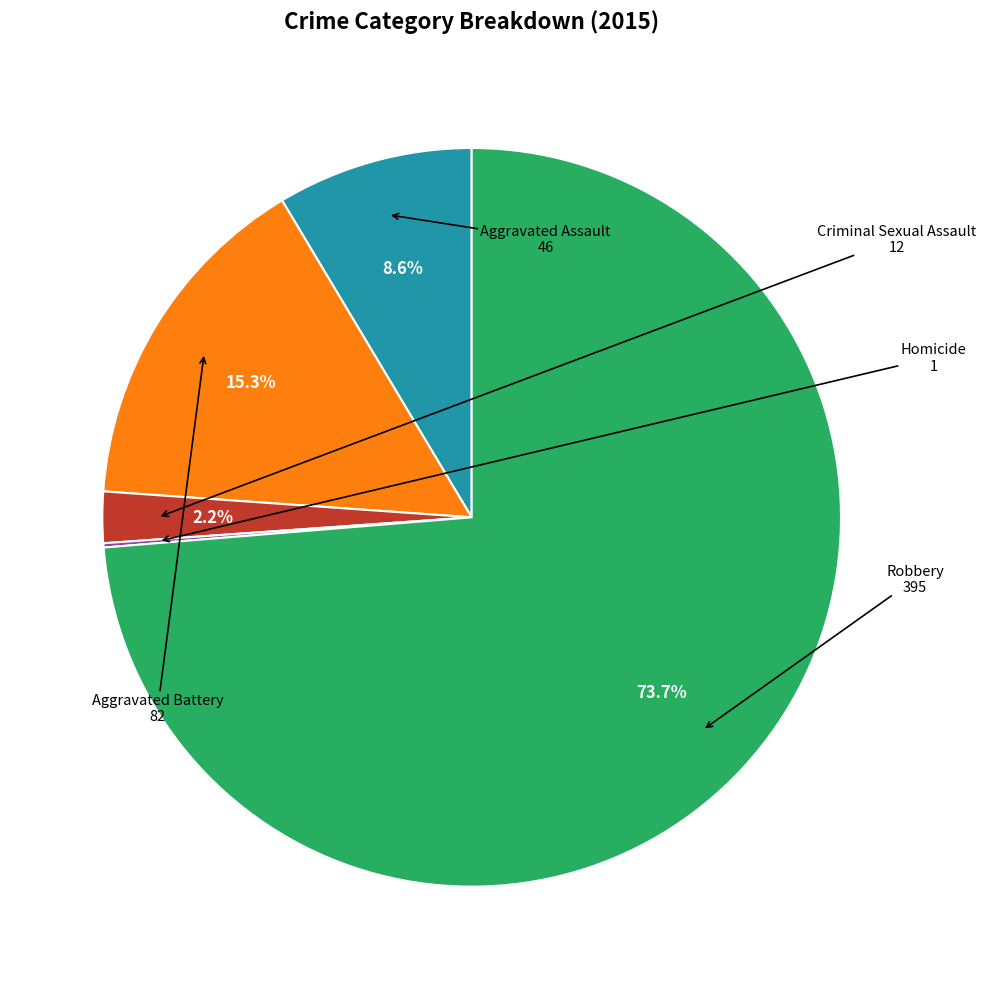

Does any single category account for the majority?

Yes